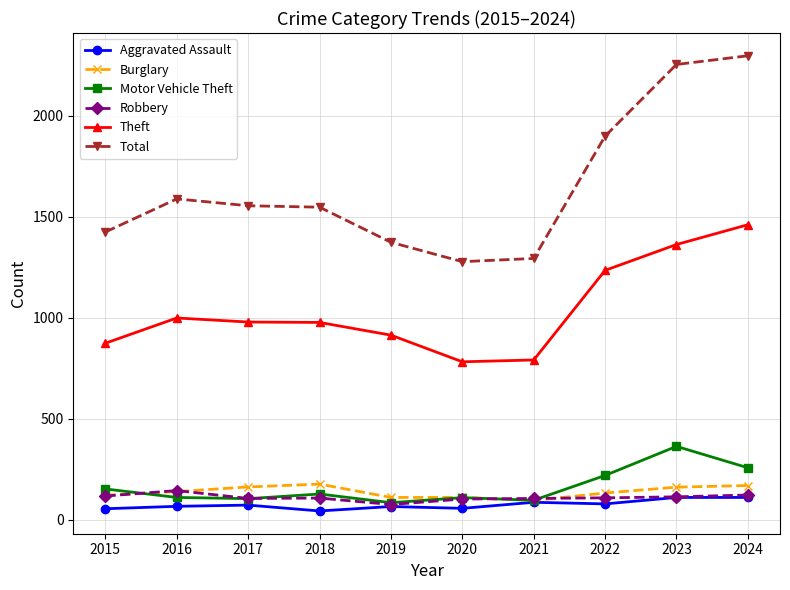

What is the difference between the highest and lowest values at 2016?

1523